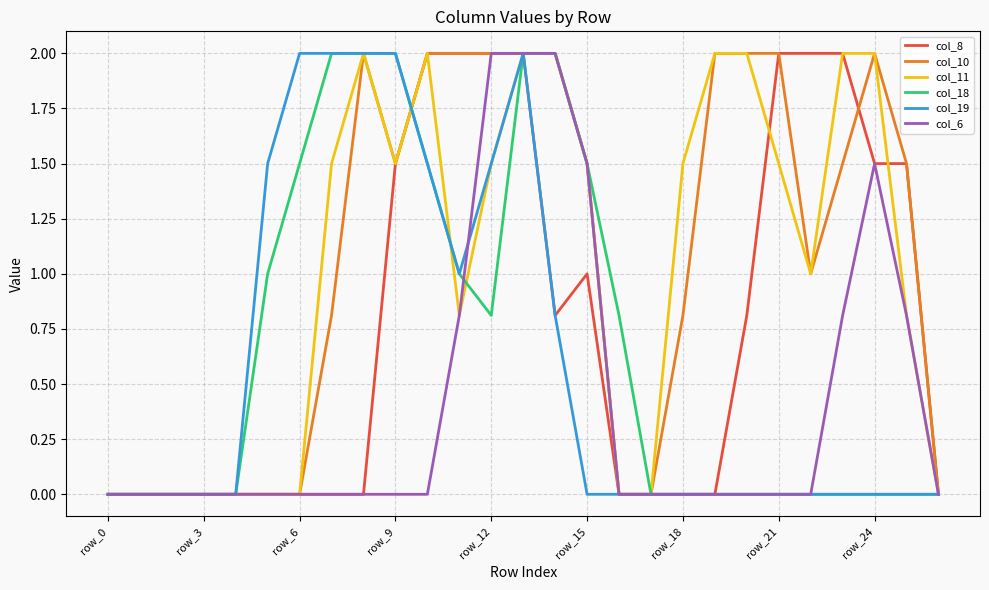

What are all the series names shown in the legend?

col_8, col_10, col_11, col_18, col_19, col_6